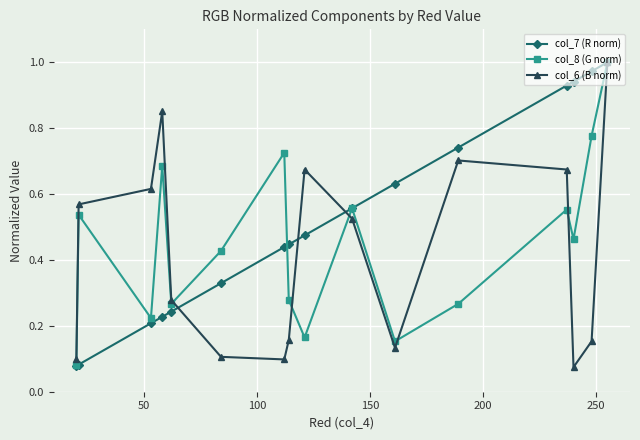

At how many categories does at least one series exceed 0?

16